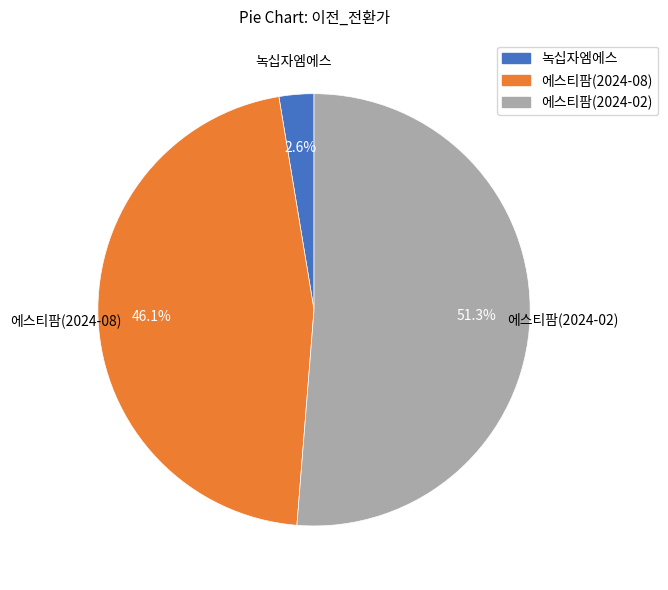

Between 에스티팜(2024-08) and 에스티팜(2024-02), which is larger?

에스티팜(2024-02)